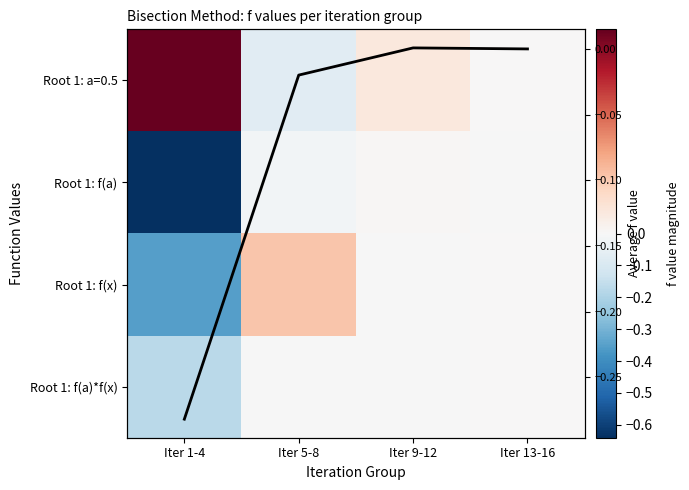

Rank the categories by Root 1: f(a)*f(x) value from lowest to highest.

Iter 1-4, Iter 5-8, Iter 9-12, Iter 13-16